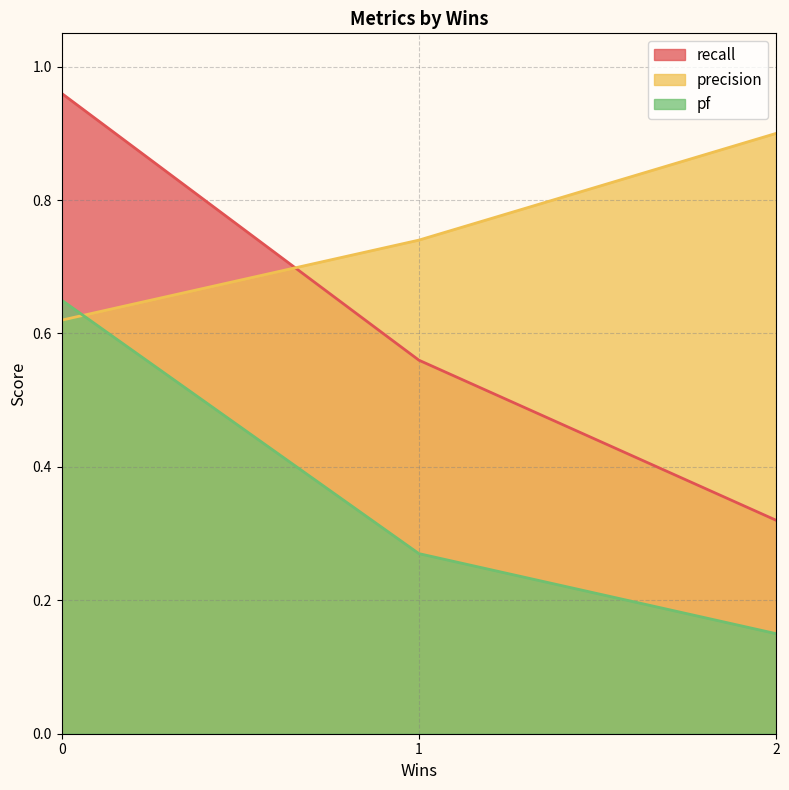

The value of pf at 2 is 0.3. True or false?

False